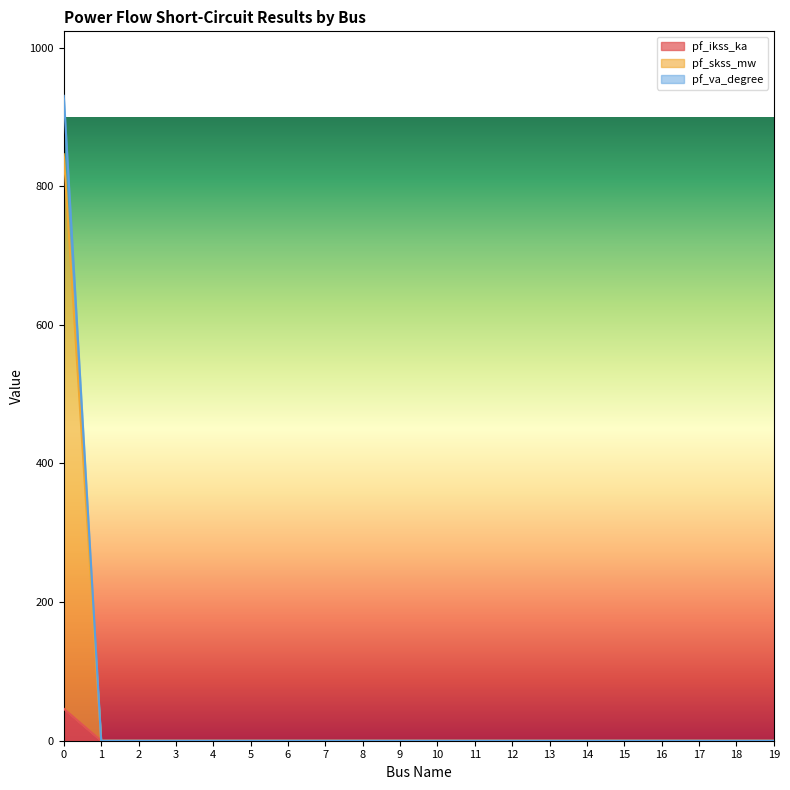

What is the maximum value shown in the chart?

930.5